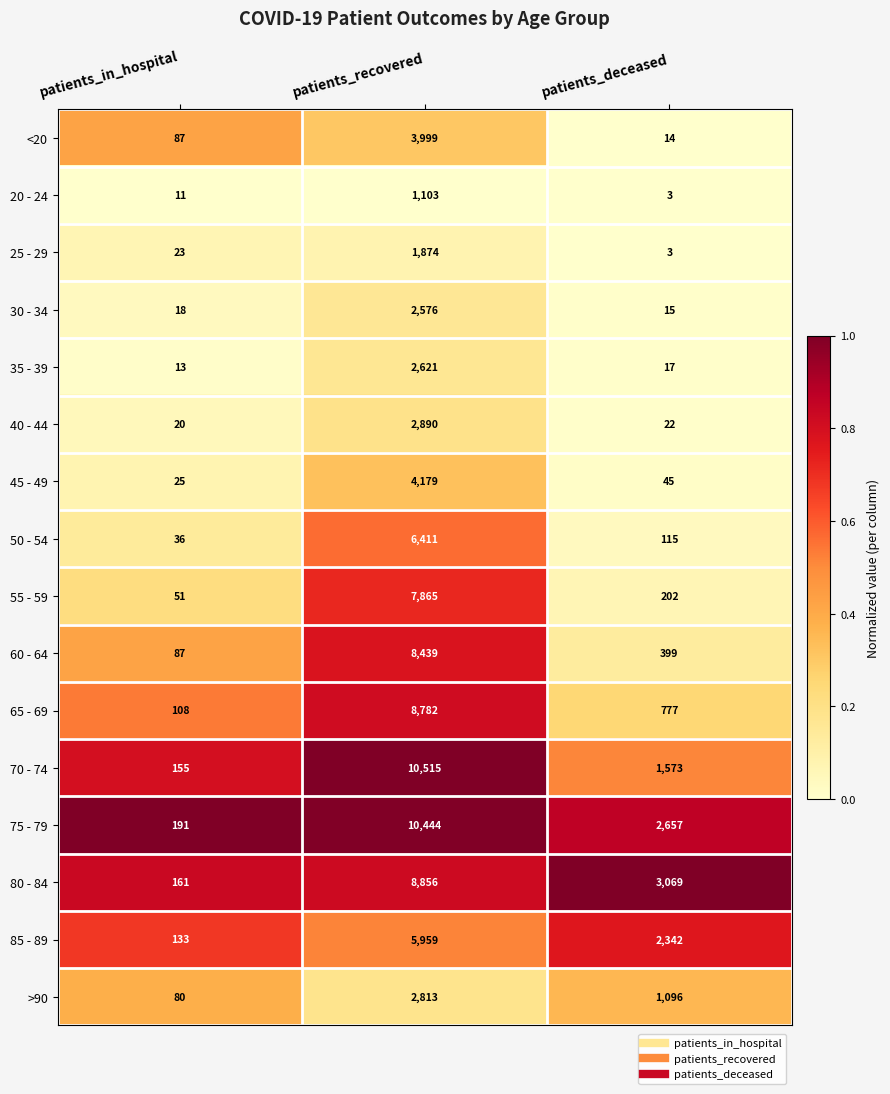

What is the sum of all 55 - 59 values?

8118